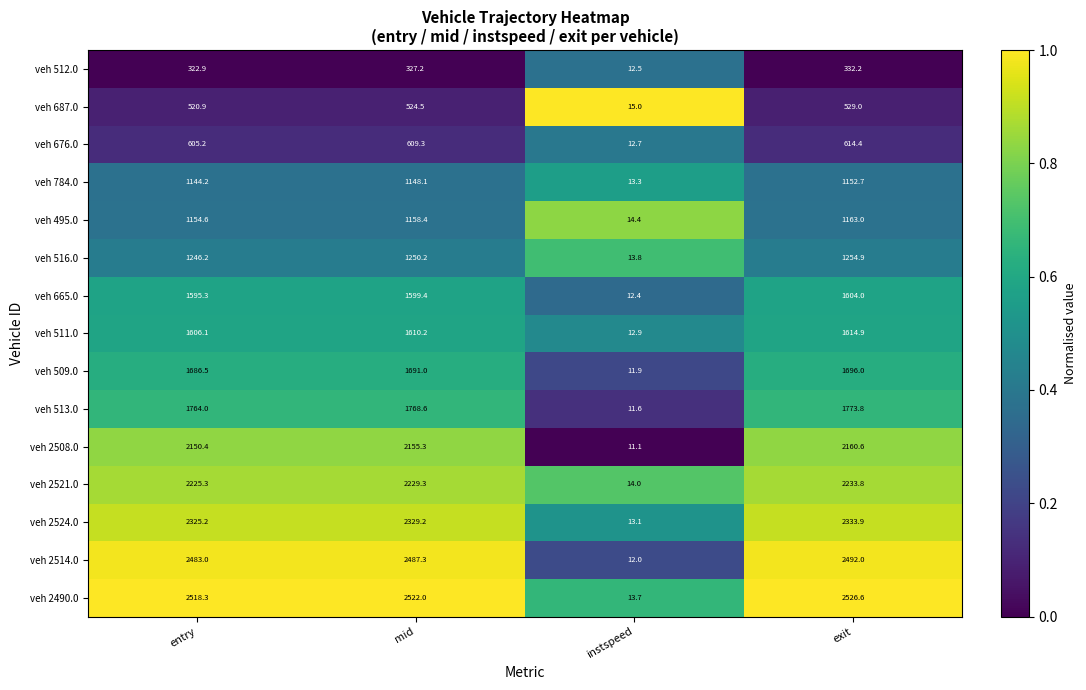

What is the difference between the maximum and minimum values in the veh 2514.0 series?

2480.0